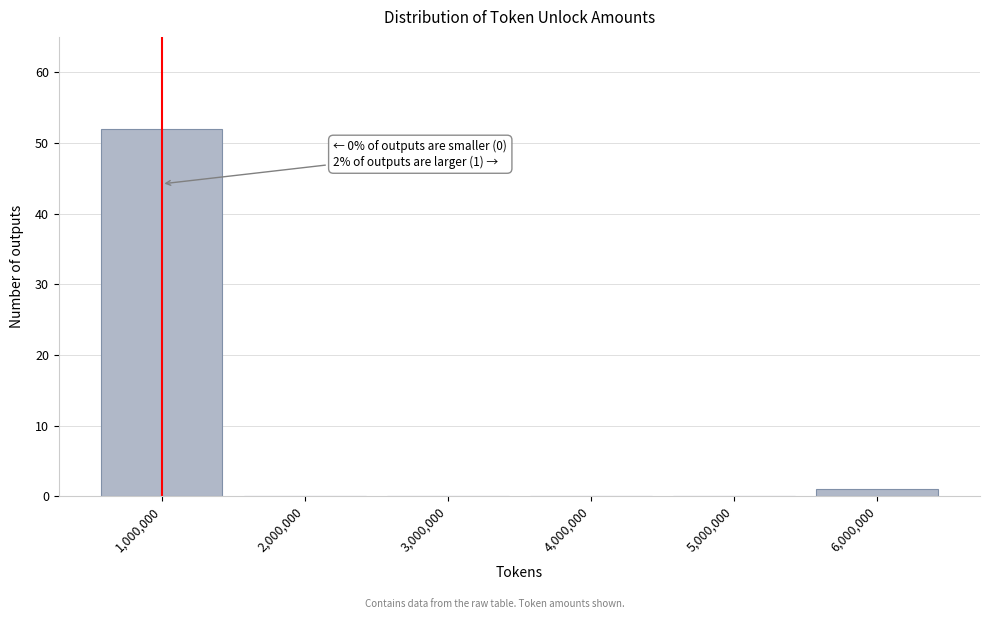

Reading right to left, list all the values displayed in this chart.

6,000,000=1	5,000,000=0	4,000,000=0	3,000,000=0	2,000,000=0	1,000,000=52